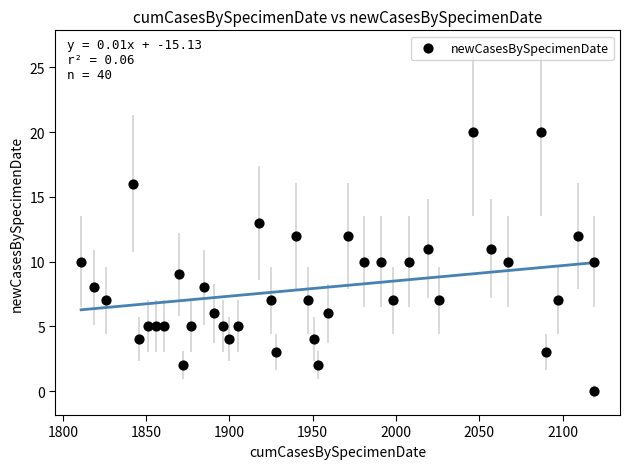

What is the range of Y values (max minus min)?

20